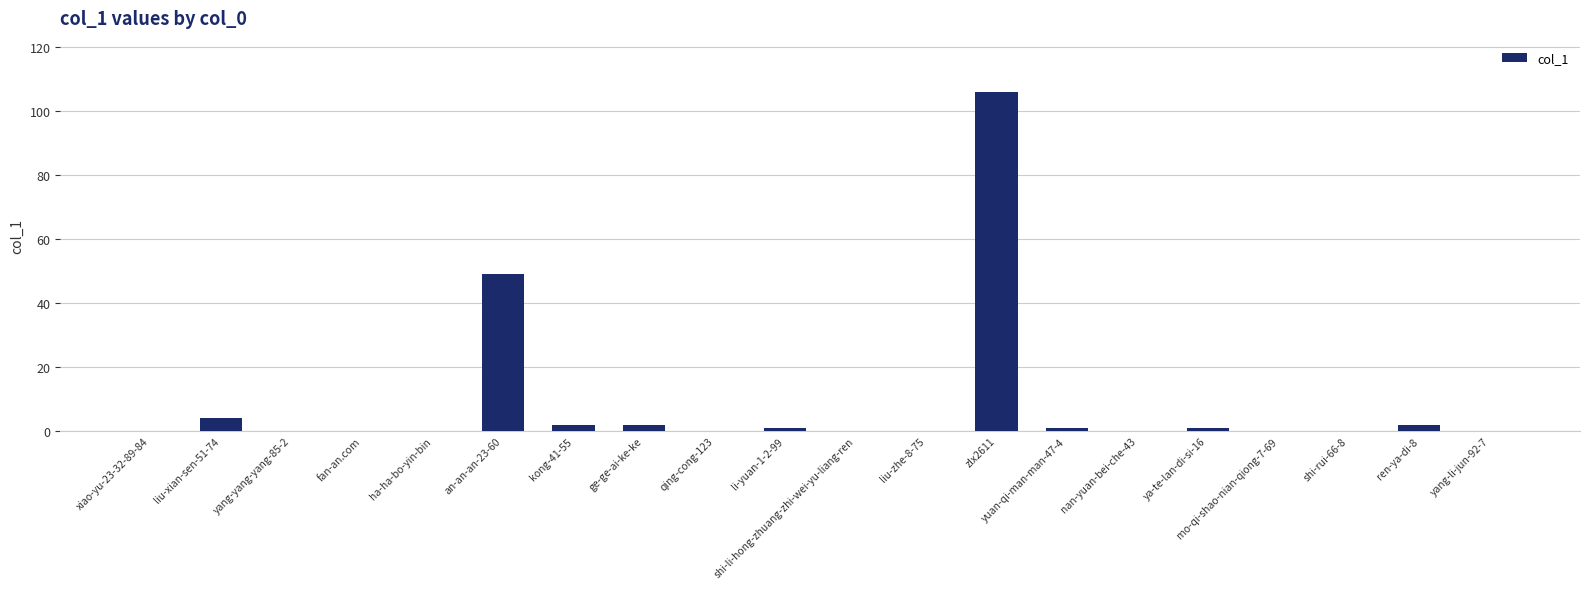

What is the greatest value displayed?

106